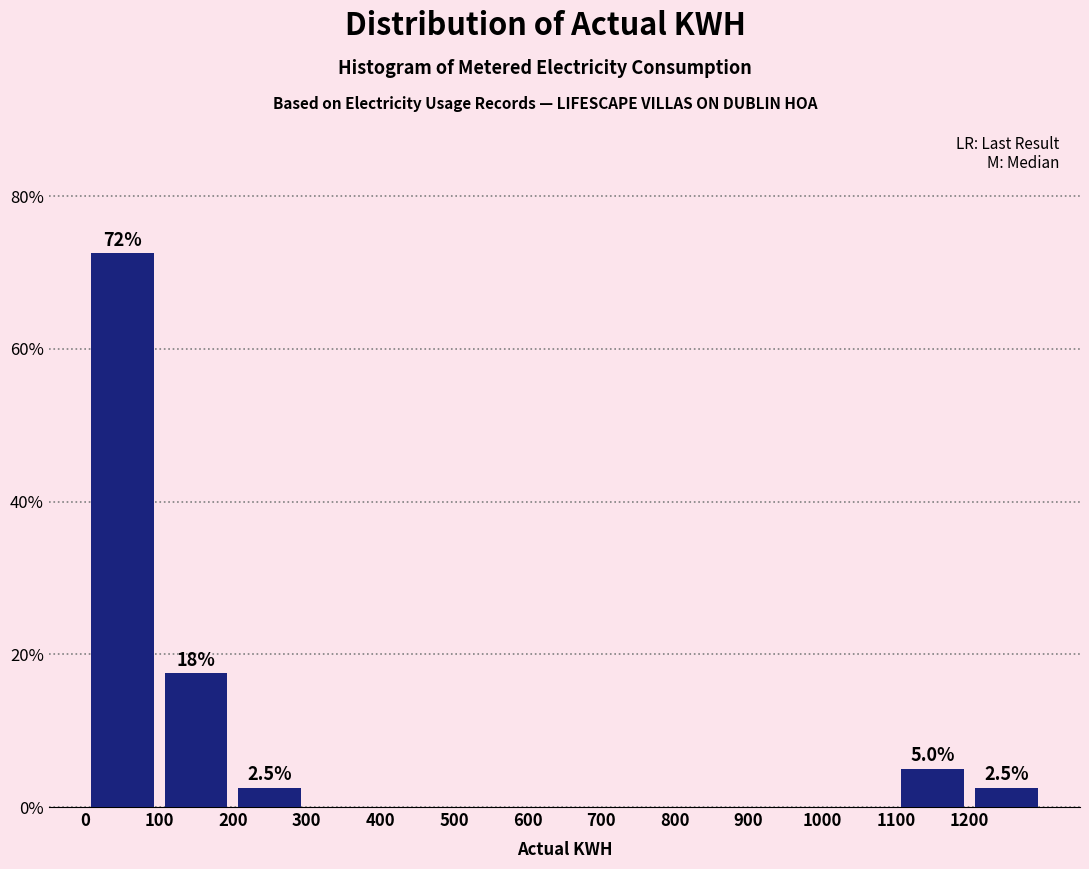

Which range on the x-axis has the tallest bar?

0 to 100